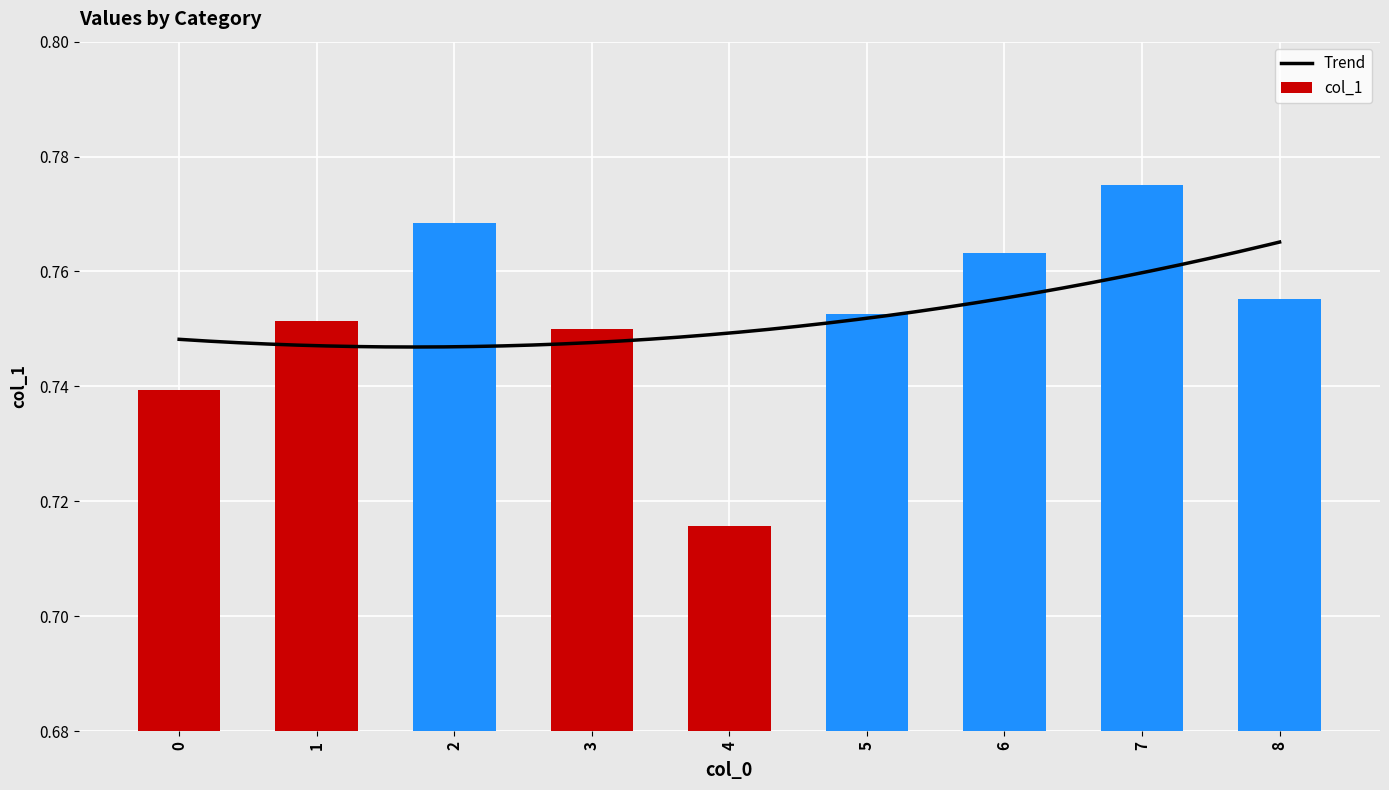

Does the chart contain any negative values?

No